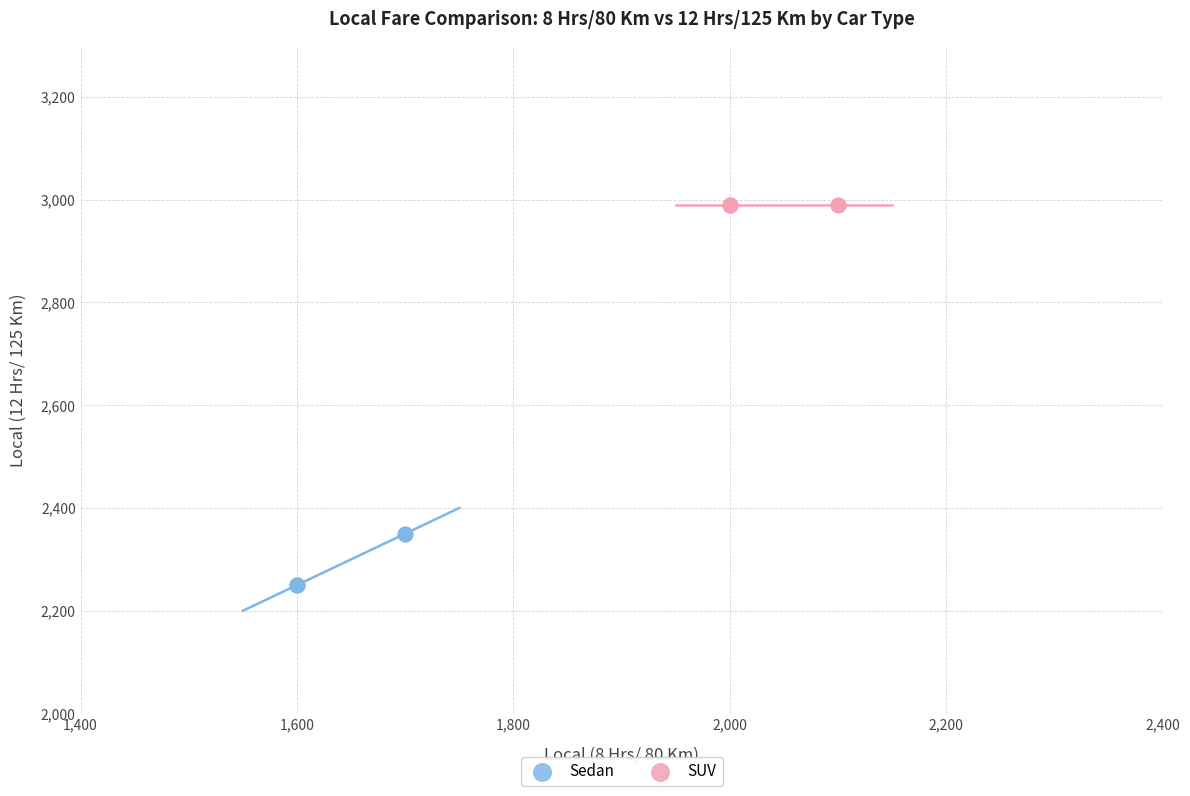

Which series contains the highest Y value?

SUV